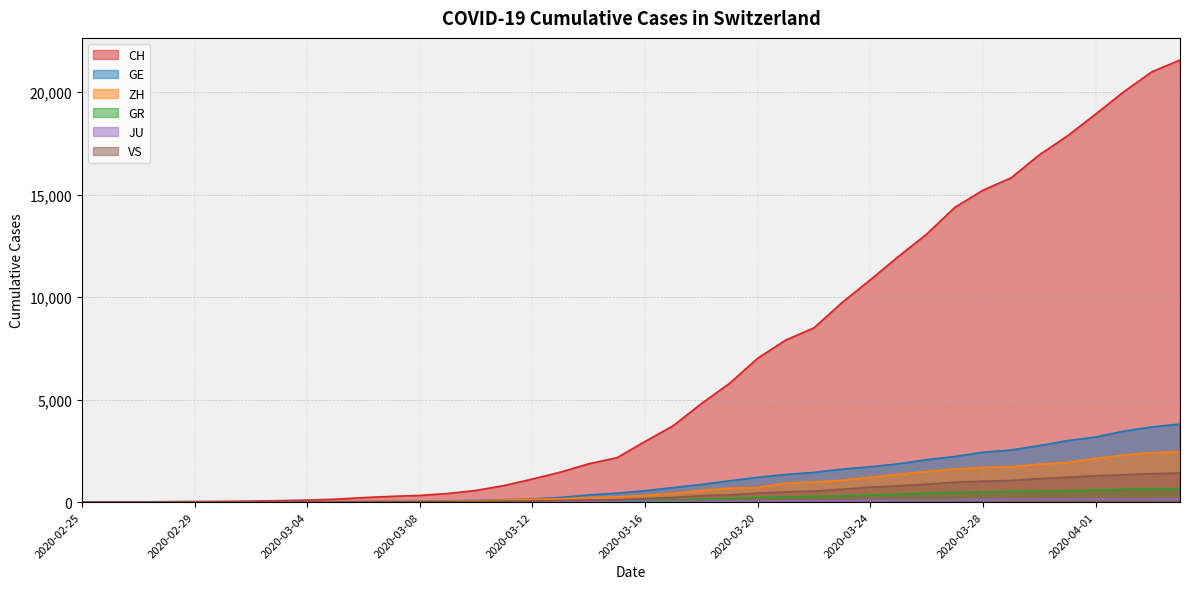

Reading right to left, extract all data points from this chart.

CH: 2020-04-04=21574	2020-04-03=20998	2020-04-02=20022	2020-04-01=18930	2020-03-31=17867	2020-03-30=16942	2020-03-29=15822	2020-03-28=15220	2020-03-27=14379	2020-03-26=13076	2020-03-25=11985	2020-03-24=10845	2020-03-23=9742	2020-03-22=8503	2020-03-21=7909	2020-03-20=7019	2020-03-19=5792	2020-03-18=4805	2020-03-17=3726	2020-03-16=2958	2020-03-15=2164	2020-03-14=1869	2020-03-13=1463	2020-03-12=1125	2020-03-11=807	2020-03-10=570	2020-03-09=419	2020-03-08=327	2020-03-07=280	2020-03-06=219	2020-03-05=142	2020-03-04=97	2020-03-03=69	2020-03-02=50	2020-03-01=36	2020-02-29=30	2020-02-28=20	2020-02-27=8	2020-02-26=4	2020-02-25=0
GE: 2020-04-04=3807	2020-04-03=3669	2020-04-02=3461	2020-04-01=3174	2020-03-31=2998	2020-03-30=2756	2020-03-29=2542	2020-03-28=2431	2020-03-27=2226	2020-03-26=2068	2020-03-25=1865	2020-03-24=1724	2020-03-23=1607	2020-03-22=1450	2020-03-21=1347	2020-03-20=1209	2020-03-19=1039	2020-03-18=861	2020-03-17=709	2020-03-16=555	2020-03-15=434	2020-03-14=350	2020-03-13=227	2020-03-12=155	2020-03-11=114	2020-03-10=80	2020-03-09=60	2020-03-08=45	2020-03-07=43	2020-03-06=30	2020-03-05=20	2020-03-04=16	2020-03-03=14	2020-03-02=11	2020-03-01=10	2020-02-29=9	2020-02-28=5	2020-02-27=1	2020-02-26=1	2020-02-25=0
ZH: 2020-04-04=2451	2020-04-03=2418	2020-04-02=2290	2020-04-01=2126	2020-03-31=1937	2020-03-30=1849	2020-03-29=1723	2020-03-28=1691	2020-03-27=1617	2020-03-26=1490	2020-03-25=1358	2020-03-24=1213	2020-03-23=1067	2020-03-22=978	2020-03-21=919	2020-03-20=711	2020-03-19=679	2020-03-18=568	2020-03-17=429	2020-03-16=326	2020-03-15=250	2020-03-14=218	2020-03-13=163	2020-03-12=140	2020-03-11=101	2020-03-10=62	2020-03-09=49	2020-03-08=40	2020-03-07=34	2020-03-06=29	2020-03-05=23	2020-03-04=15	2020-03-03=13	2020-03-02=10	2020-03-01=7	2020-02-29=6	2020-02-28=2	2020-02-27=2	2020-02-26=0	2020-02-25=0
GR: 2020-04-04=657	2020-04-03=649	2020-04-02=622	2020-04-01=592	2020-03-31=547	2020-03-30=535	2020-03-29=519	2020-03-28=495	2020-03-27=474	2020-03-26=433	2020-03-25=393	2020-03-24=343	2020-03-23=300	2020-03-22=284	2020-03-21=258	2020-03-20=226	2020-03-19=182	2020-03-18=128	2020-03-17=101	2020-03-16=84	2020-03-15=71	2020-03-14=56	2020-03-13=53	2020-03-12=43	2020-03-11=31	2020-03-10=22	2020-03-09=18	2020-03-08=18	2020-03-07=17	2020-03-06=16	2020-03-05=14	2020-03-04=12	2020-03-03=9	2020-03-02=9	2020-03-01=6	2020-02-29=6	2020-02-28=6	2020-02-27=2	2020-02-26=2	2020-02-25=0
JU: 2020-04-04=154	2020-04-03=149	2020-04-02=149	2020-04-01=145	2020-03-31=140	2020-03-30=128	2020-03-29=127	2020-03-28=119	2020-03-27=114	2020-03-26=100	2020-03-25=92	2020-03-24=82	2020-03-23=69	2020-03-22=61	2020-03-21=54	2020-03-20=44	2020-03-19=36	2020-03-18=32	2020-03-17=29	2020-03-16=25	2020-03-15=19	2020-03-14=18	2020-03-13=17	2020-03-12=12	2020-03-11=7	2020-03-10=7	2020-03-09=7	2020-03-08=5	2020-03-07=5	2020-03-06=4	2020-03-05=4	2020-03-04=2	2020-03-03=2	2020-03-02=1	2020-03-01=1	2020-02-29=1	2020-02-28=1	2020-02-27=1	2020-02-26=0	2020-02-25=0
VS: 2020-04-04=1418	2020-04-03=1385	2020-04-02=1334	2020-04-01=1282	2020-03-31=1211	2020-03-30=1144	2020-03-29=1055	2020-03-28=1017	2020-03-27=968	2020-03-26=874	2020-03-25=793	2020-03-24=728	2020-03-23=628	2020-03-22=535	2020-03-21=498	2020-03-20=436	2020-03-19=349	2020-03-18=312	2020-03-17=225	2020-03-16=172	2020-03-15=115	2020-03-14=98	2020-03-13=76	2020-03-12=53	2020-03-11=30	2020-03-10=22	2020-03-09=17	2020-03-08=12	2020-03-07=7	2020-03-06=6	2020-03-05=5	2020-03-04=4	2020-03-03=3	2020-03-02=3	2020-03-01=2	2020-02-29=1	2020-02-28=1	2020-02-27=0	2020-02-26=0	2020-02-25=0